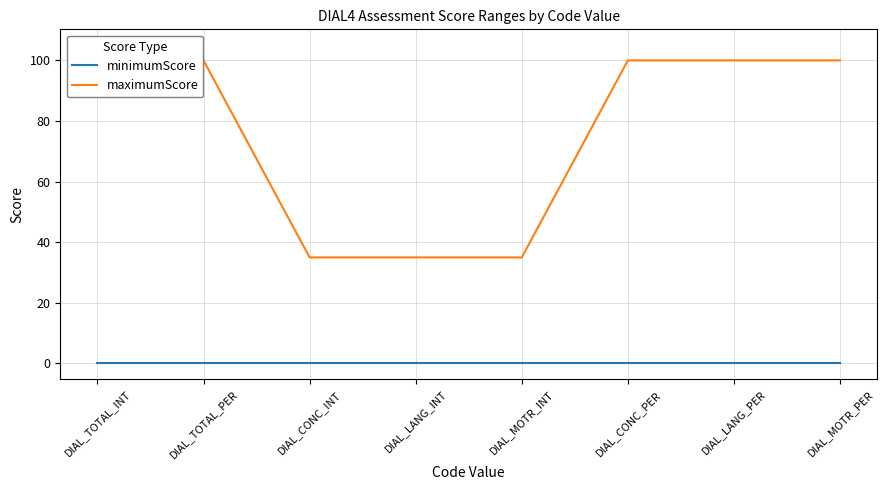

Reading right to left, extract all data points from this chart.

minimumScore: DIAL_MOTR_PER=0	DIAL_LANG_PER=0	DIAL_CONC_PER=0	DIAL_MOTR_INT=0	DIAL_LANG_INT=0	DIAL_CONC_INT=0	DIAL_TOTAL_PER=0	DIAL_TOTAL_INT=0
maximumScore: DIAL_MOTR_PER=100	DIAL_LANG_PER=100	DIAL_CONC_PER=100	DIAL_MOTR_INT=35	DIAL_LANG_INT=35	DIAL_CONC_INT=35	DIAL_TOTAL_PER=100	DIAL_TOTAL_INT=105